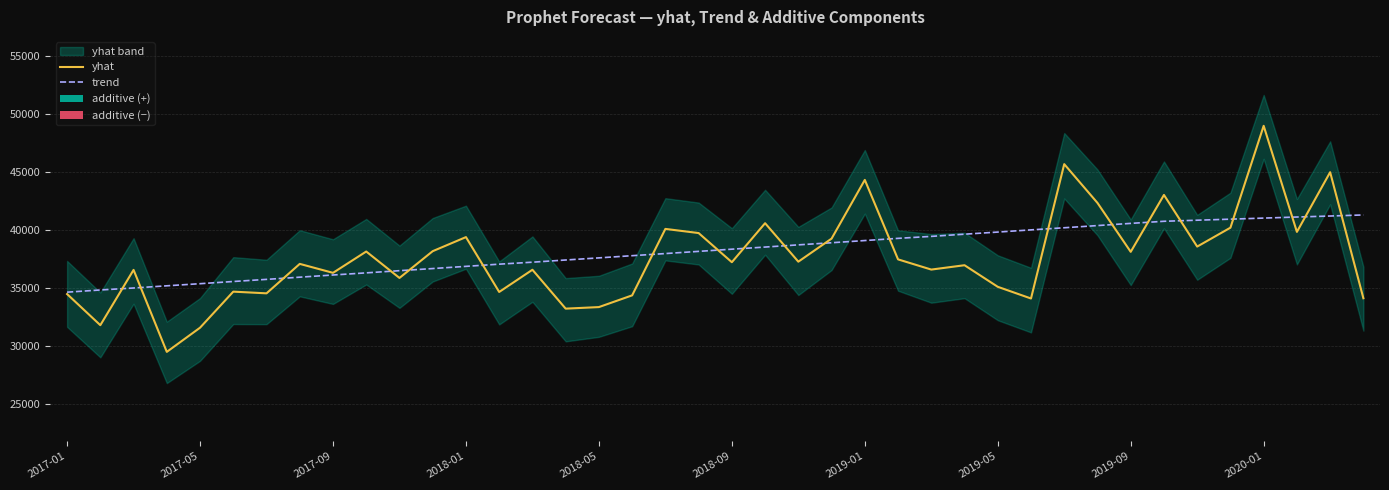

What is the maximum value for trend?

41278.0